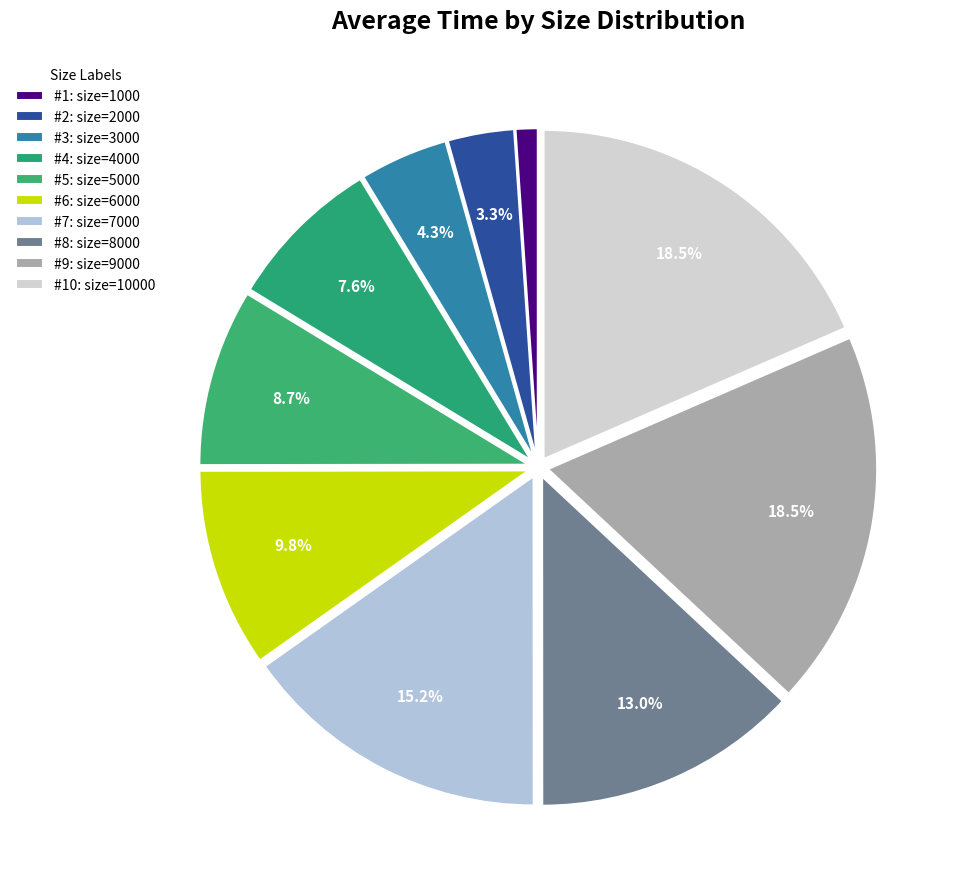

What is the largest slice in the pie chart?

9000